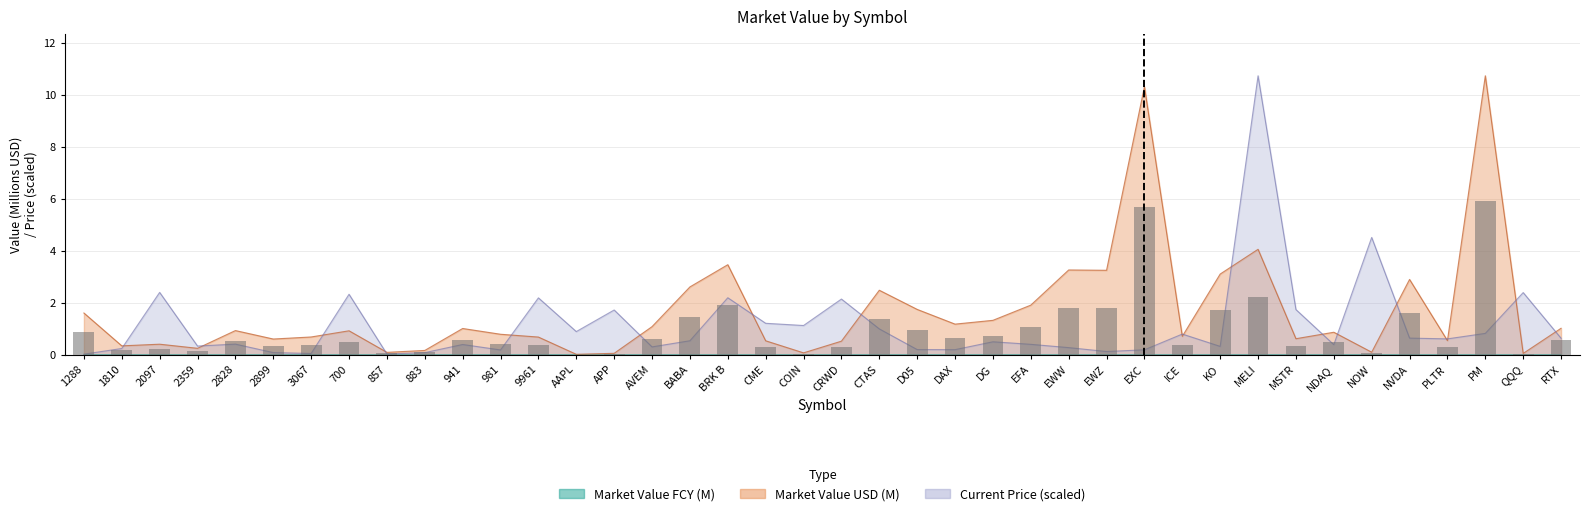

Are the bars horizontal?

No